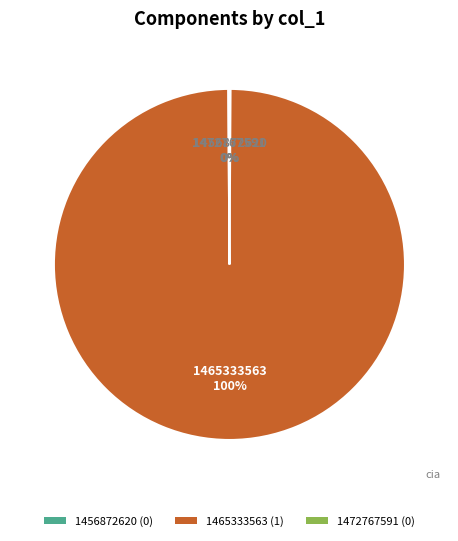

Which category has the biggest portion of the pie?

1465333563